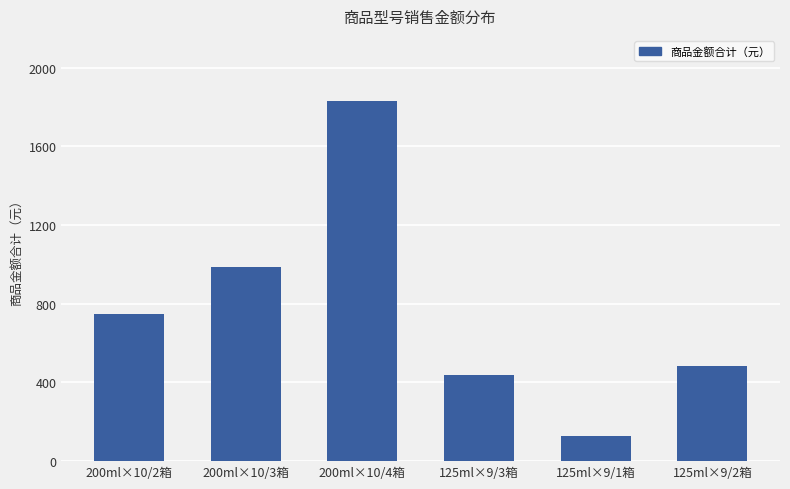

Reading right to left, extract all data points from this chart.

125ml×9/2箱=481.9	125ml×9/1箱=125.8	125ml×9/3箱=436.0	200ml×10/4箱=1832.2	200ml×10/3箱=986.0	200ml×10/2箱=747.3